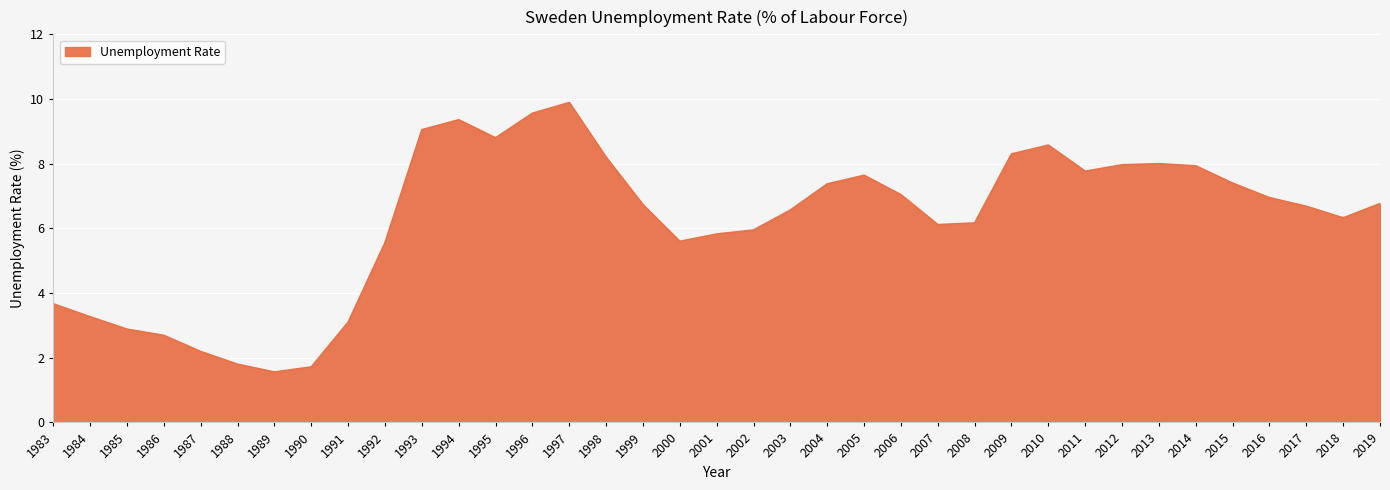

Between 2006 and 1985, which is larger?

2006